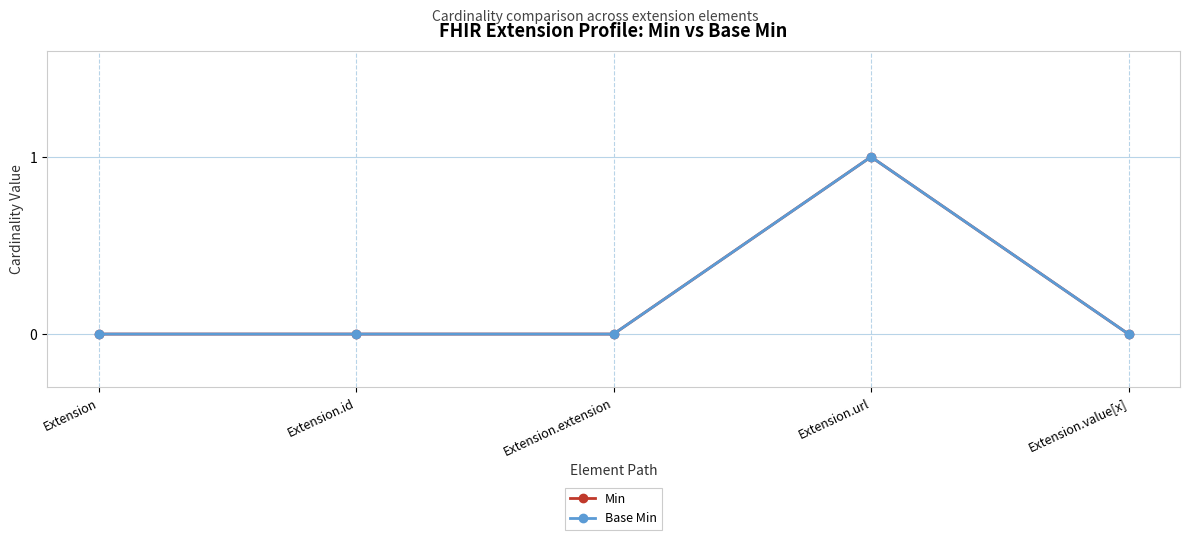

Reading left to right, transcribe all the data shown in this chart.

Min: 0	0	0	1	0
Base Min: 0	0	0	1	0